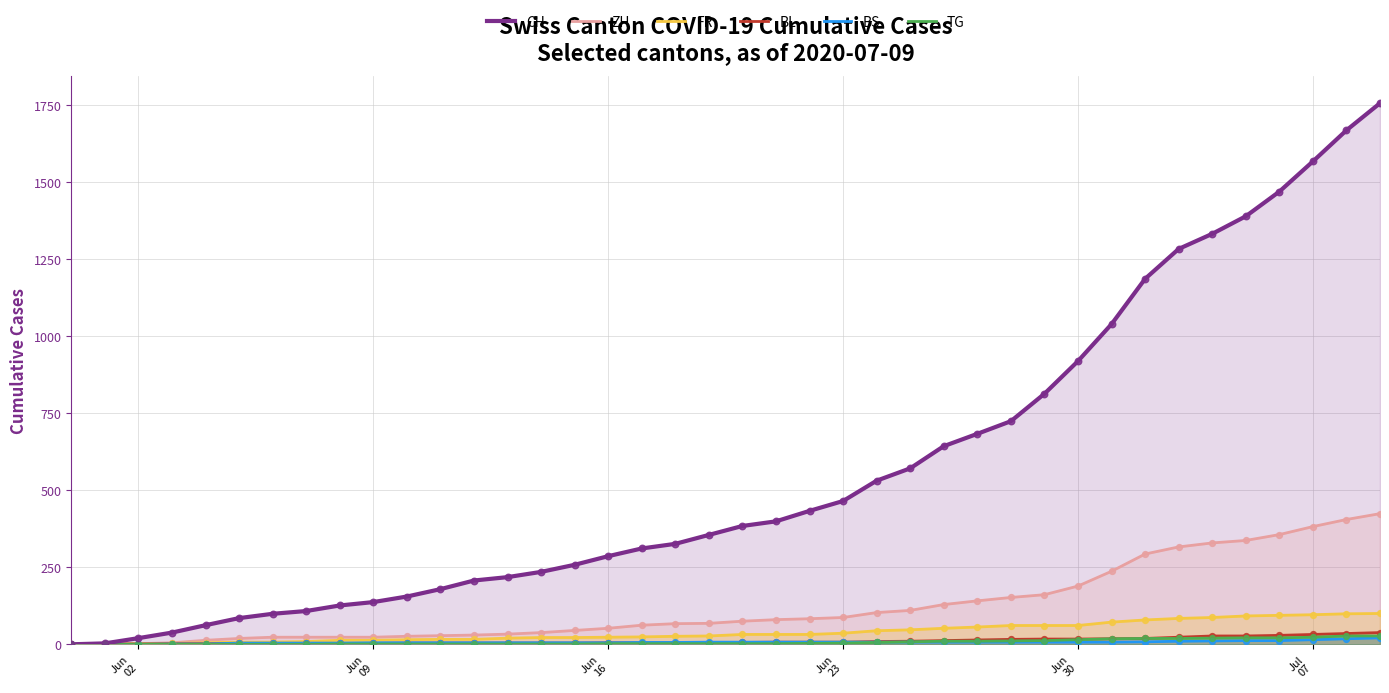

What are all the series names shown in the legend?

CH, ZH, FR, BL, BS, TG